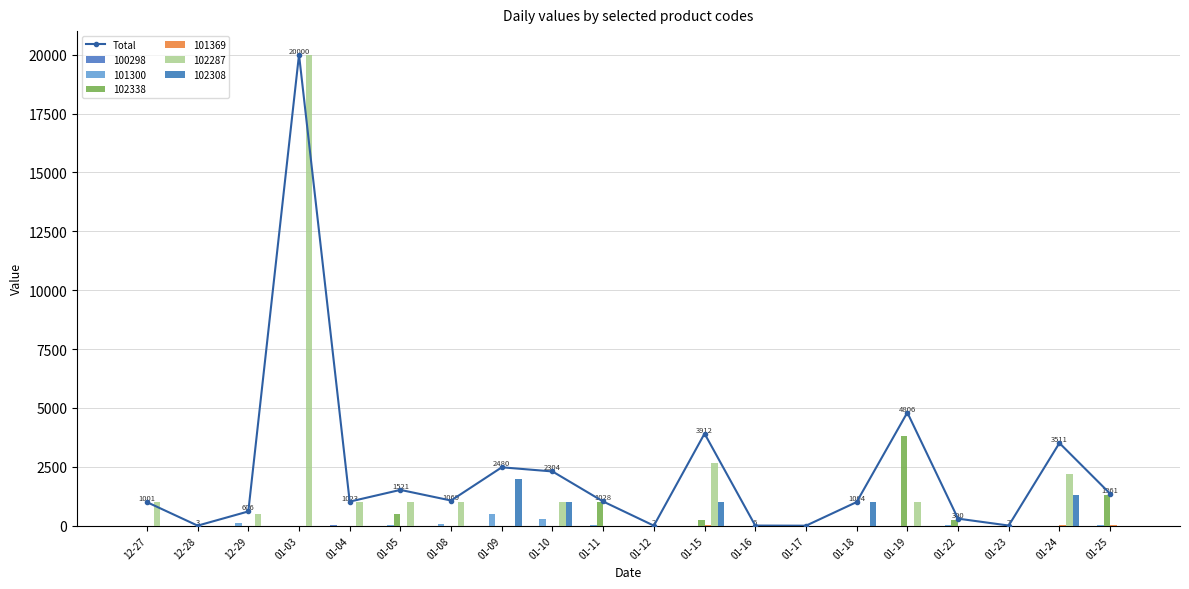

List the labels in order of value, smallest first.

01-17, 01-12, 12-28, 01-16, 01-23, 01-22, 12-29, 12-27, 01-18, 01-04, 01-11, 01-08, 01-25, 01-05, 01-10, 01-09, 01-24, 01-15, 01-19, 01-03